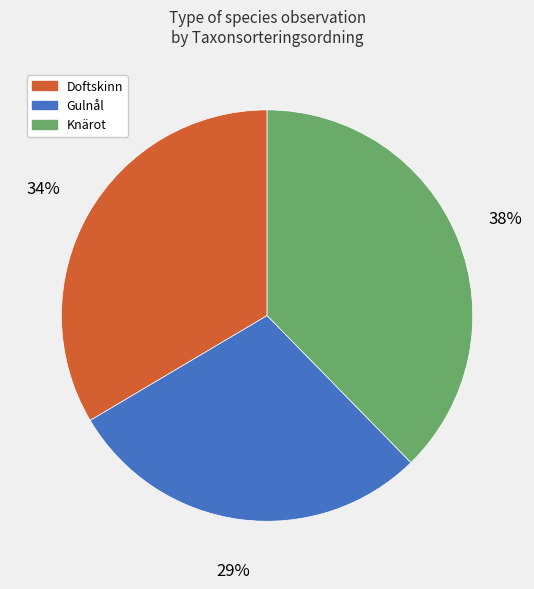

To the nearest percent, what is the average slice percentage?

33%